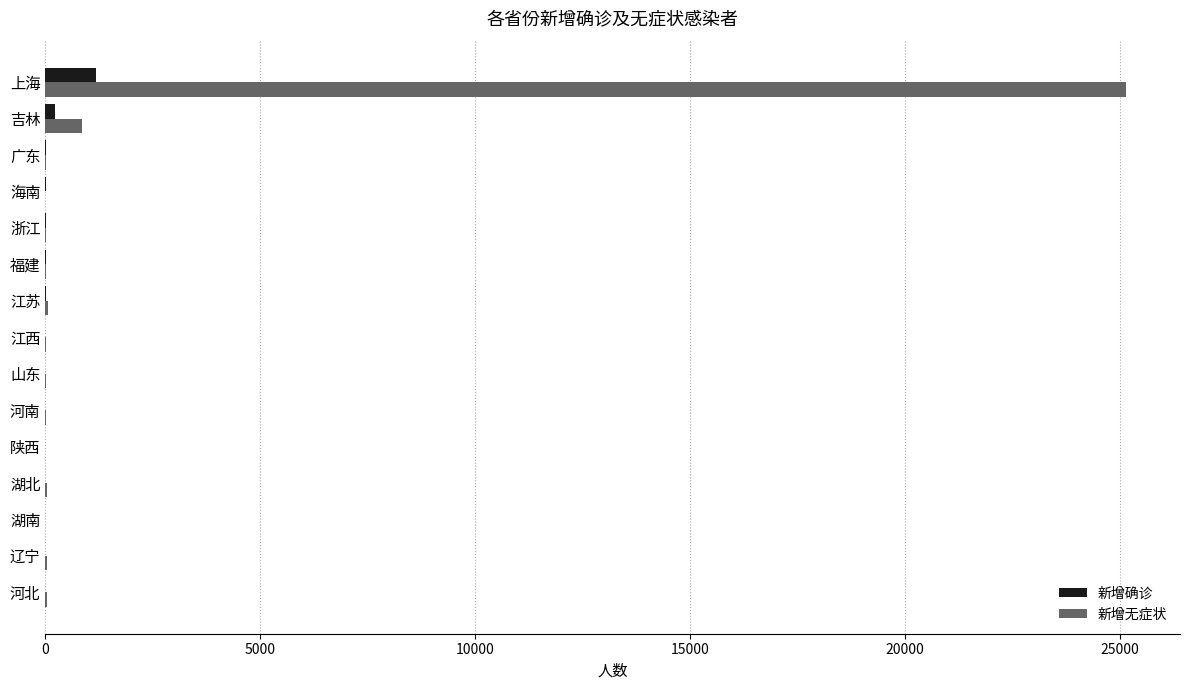

Which series has the largest total across all categories?

新增无症状